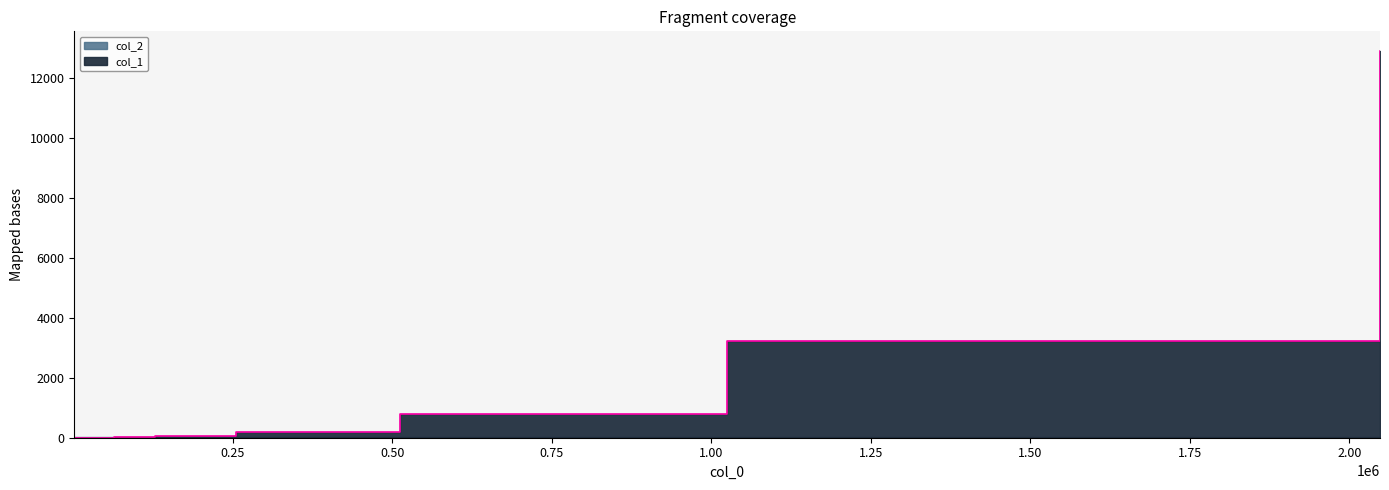

Which label corresponds to the largest value in the chart?

2048000